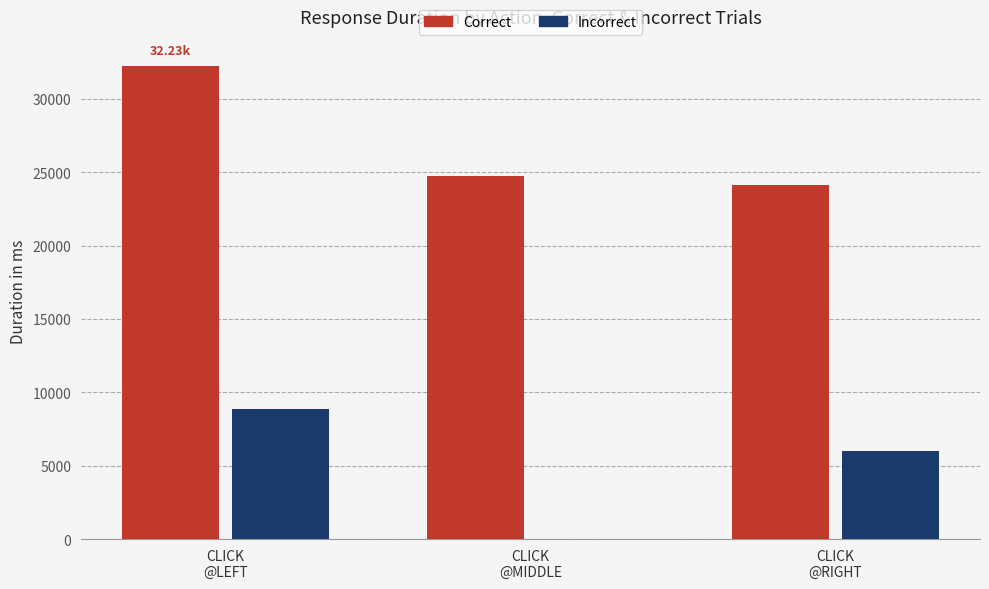

How many series are shown in this chart?

2